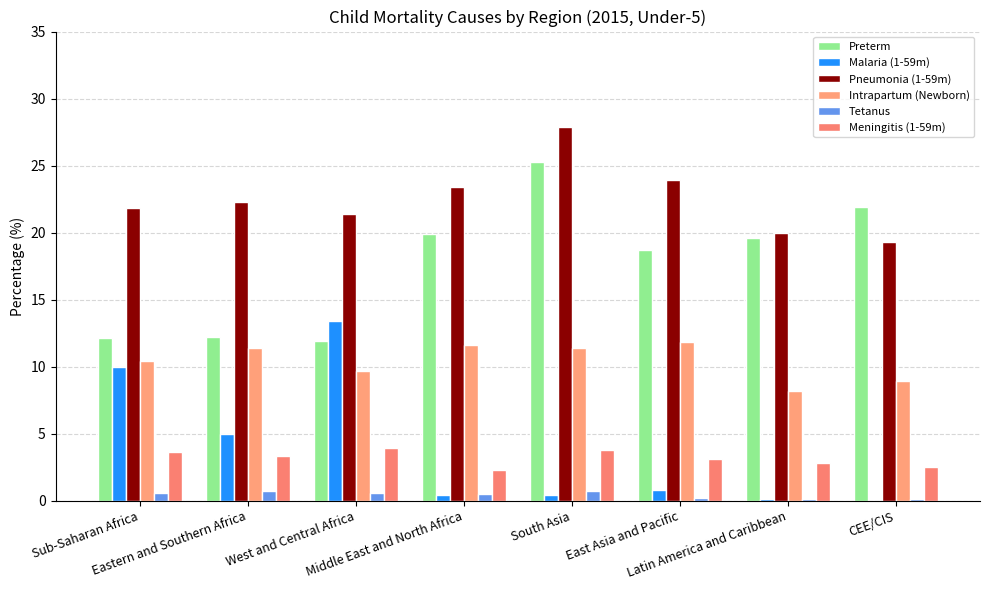

Are the bars grouped side by side (vs. stacked)?

Yes